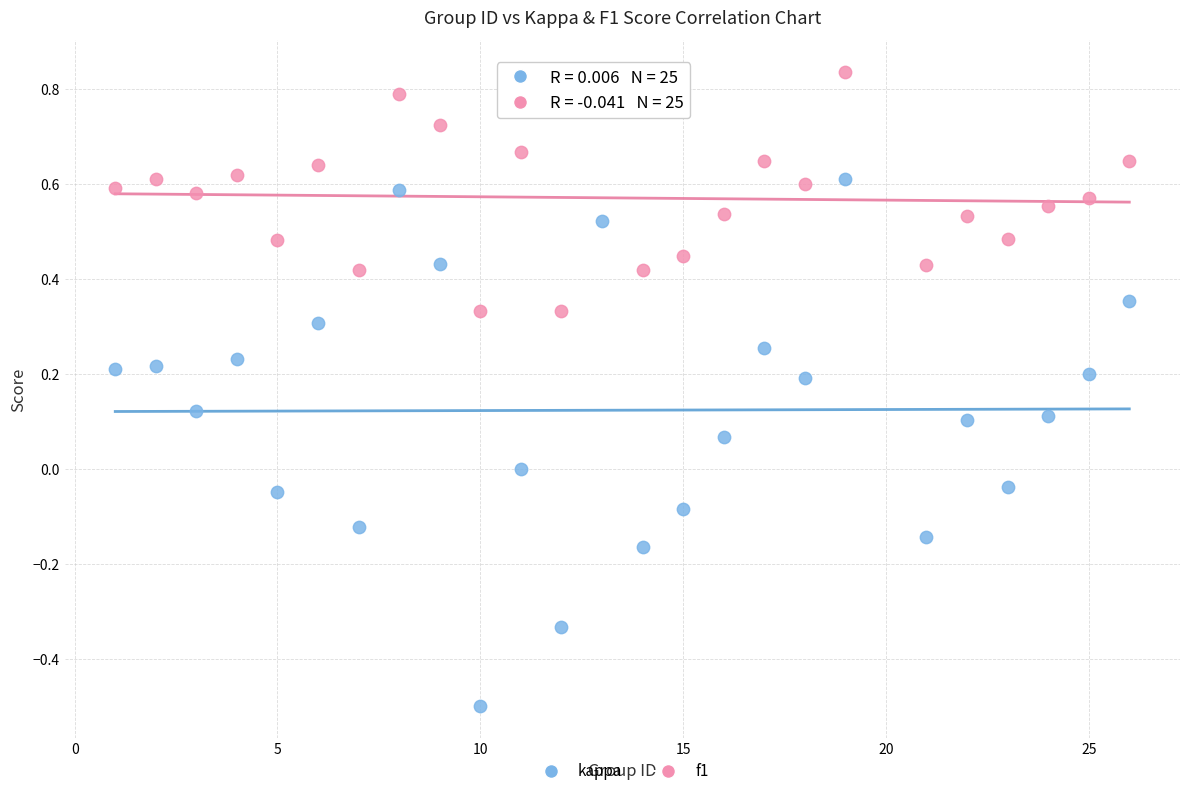

Across all data points, what is the range of X values (max minus min)?

25.0